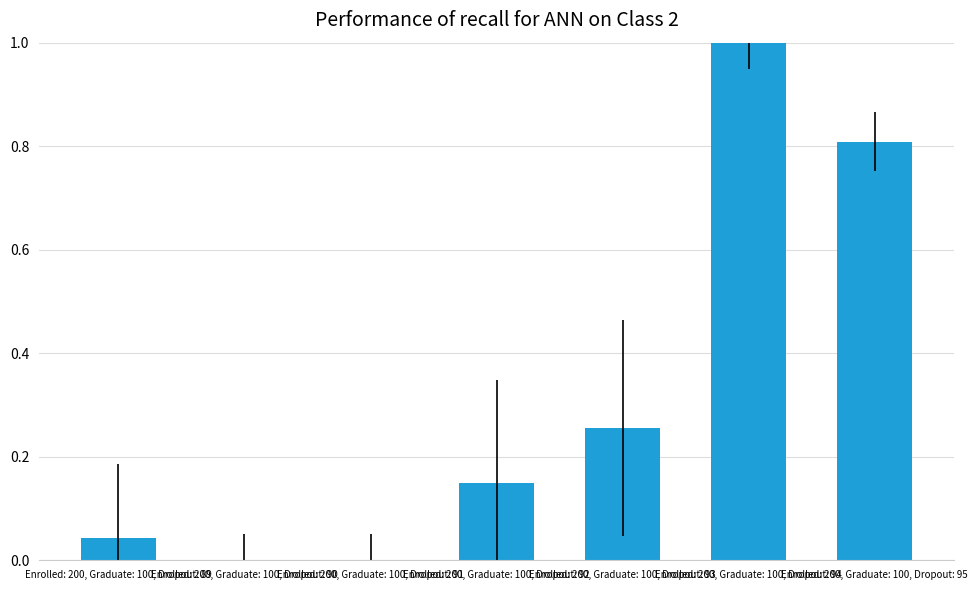

What is the sum of all values?

2.3